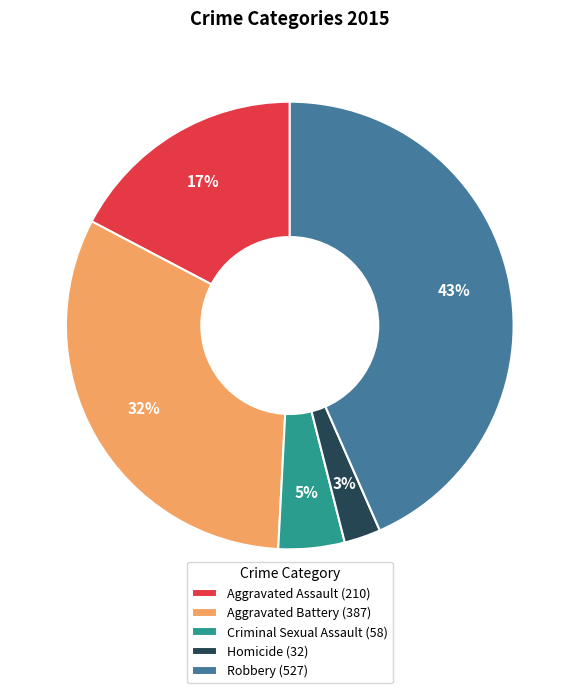

How many slices are in this pie chart?

5